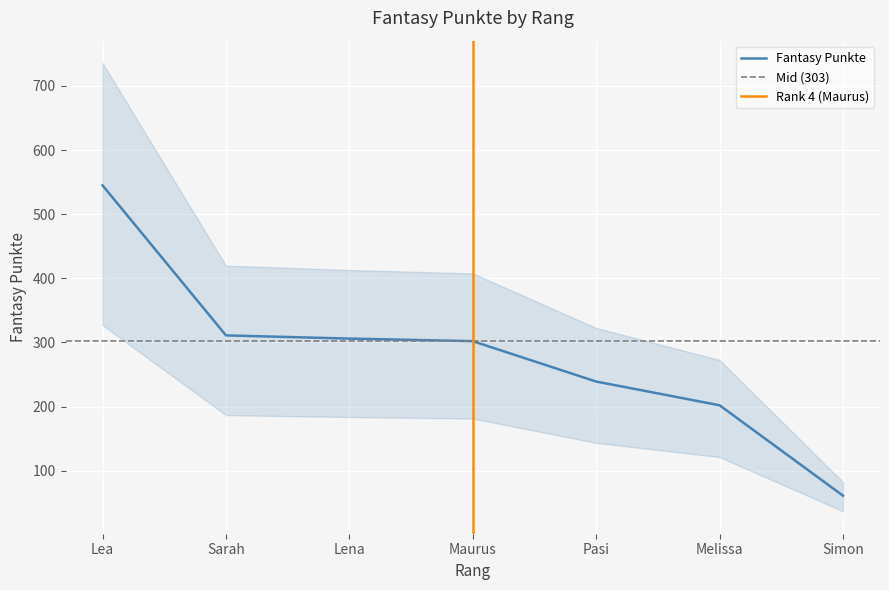

Reading left to right, what are all the values shown in this chart?

Lea=545	Sarah=311	Lena=306	Maurus=302	Pasi=239	Melissa=202	Simon=61